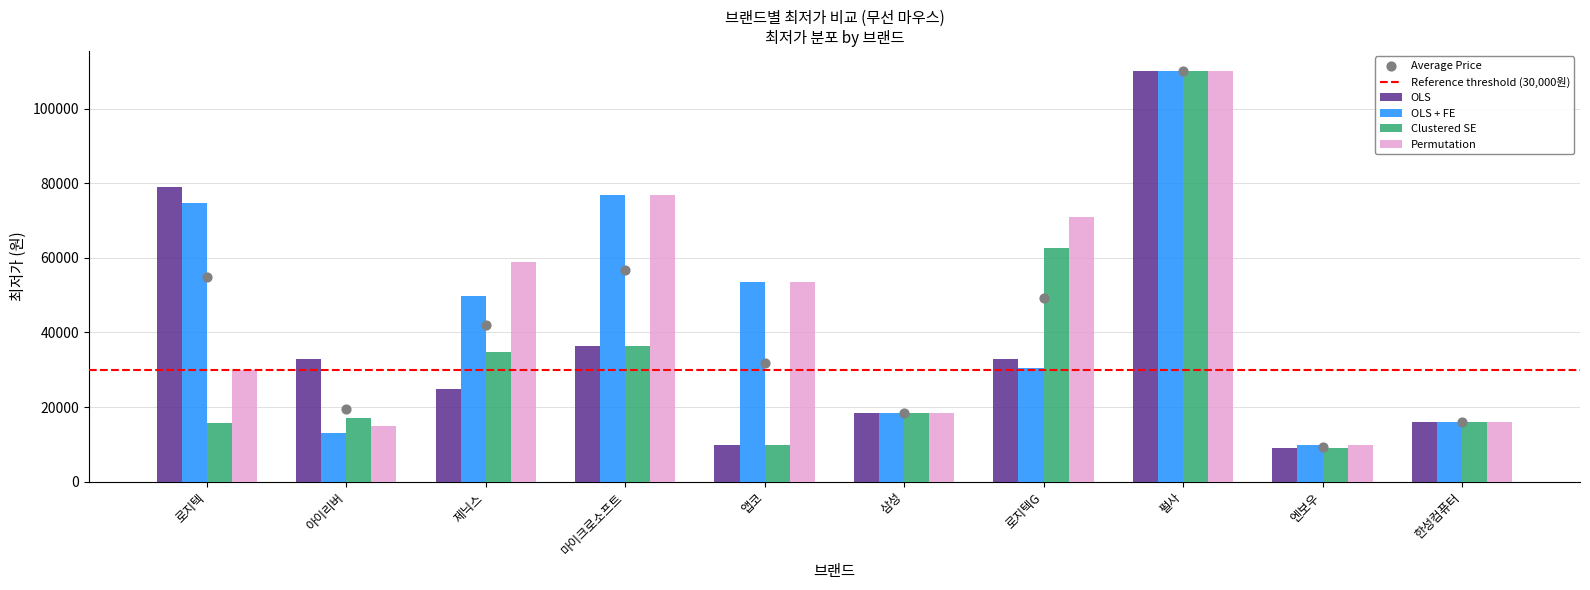

Which series has the largest total across all categories?

Permutation